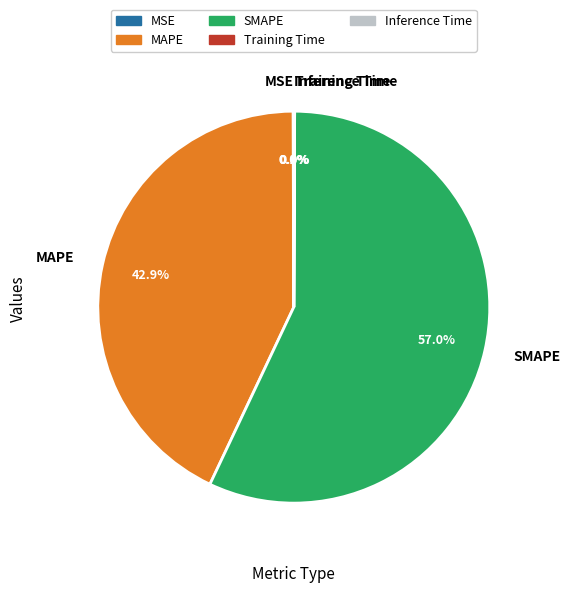

What is the largest slice in the pie chart?

SMAPE